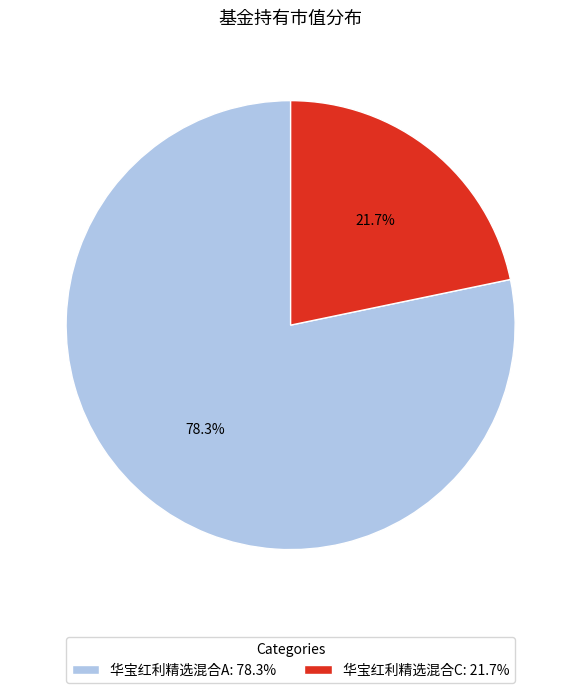

To the nearest percent, what is the combined percentage of 华宝红利精选混合A and 华宝红利精选混合C?

100%